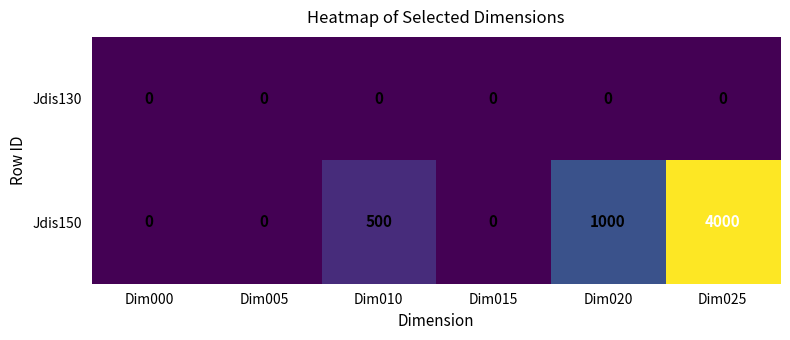

Which series has the largest total across all categories?

Jdis150